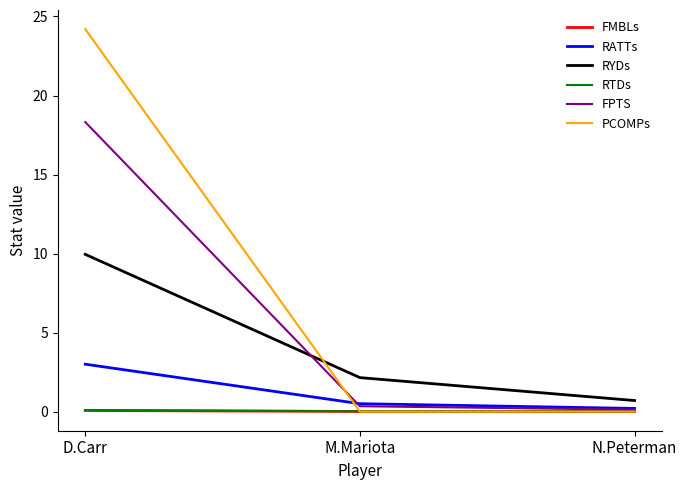

Which series has the widest spread of values?

PCOMPs